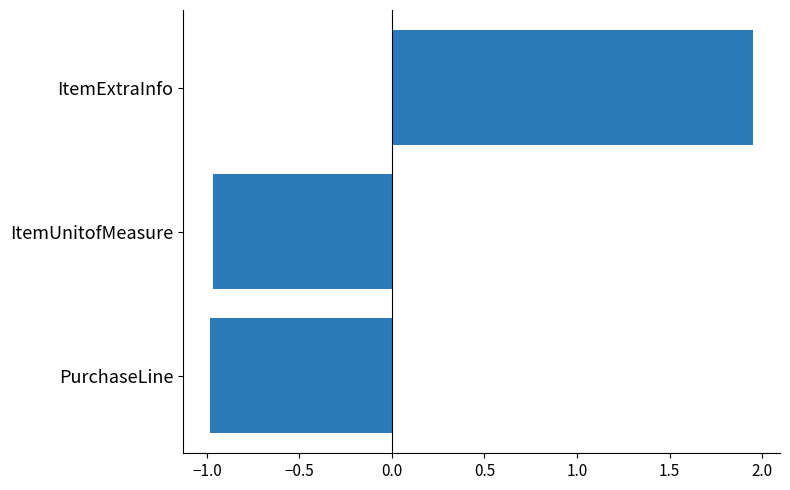

True or false: the data shows -1.5 at PurchaseLine.

False